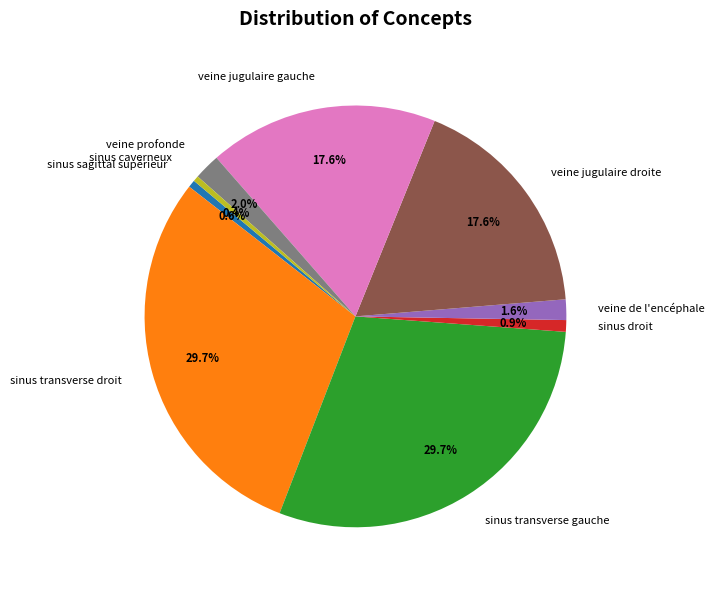

Is the sum of sinus droit and sinus caverneux greater than half?

No